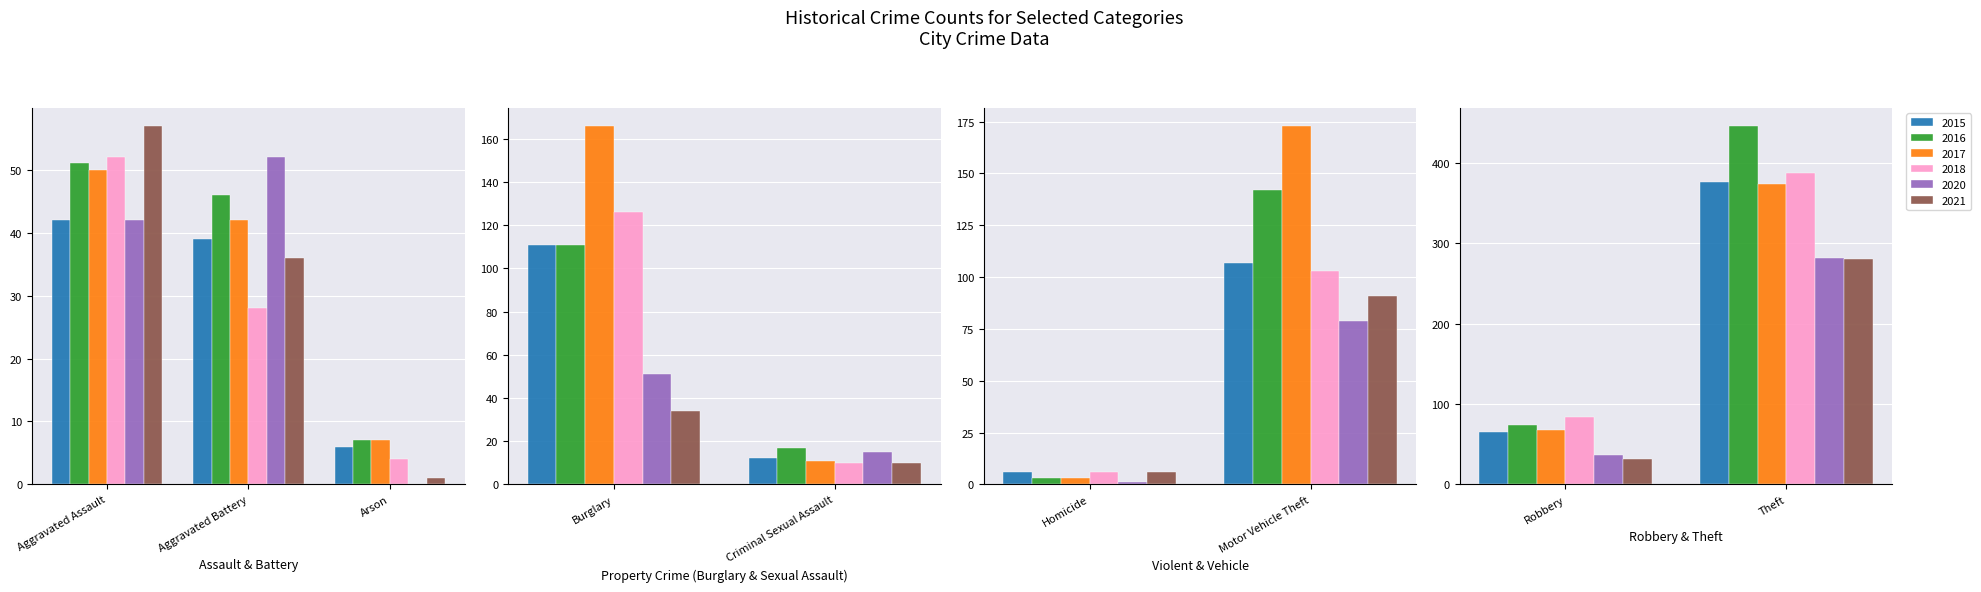

What is the sum of the 2015 values at Criminal Sexual Assault and Motor Vehicle Theft?

119